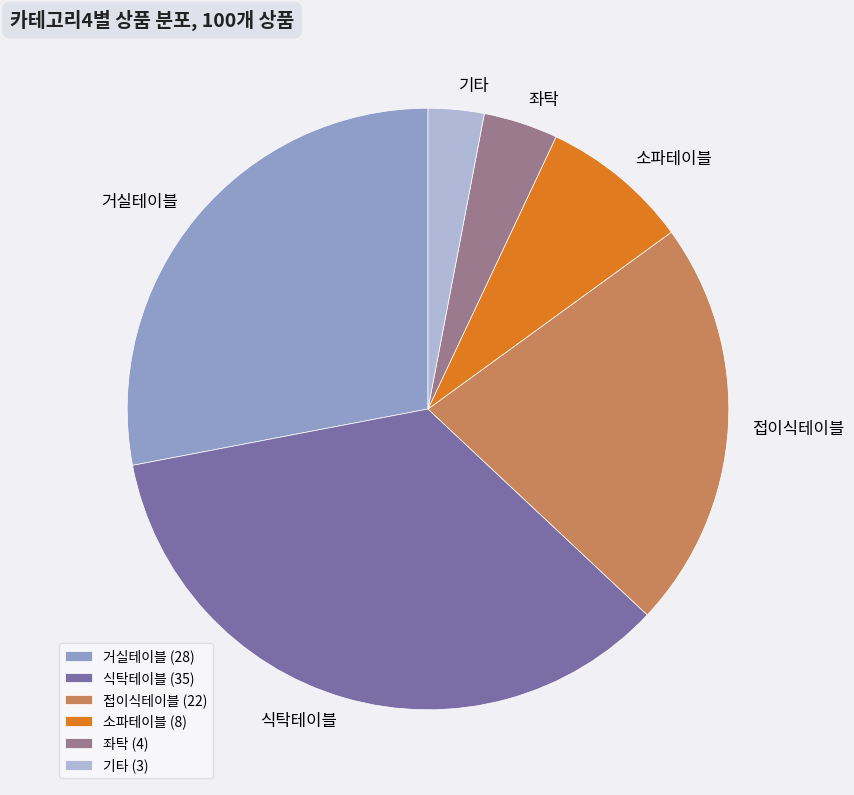

The 식탁테이블 slice represents 27% of the pie. True or false?

False